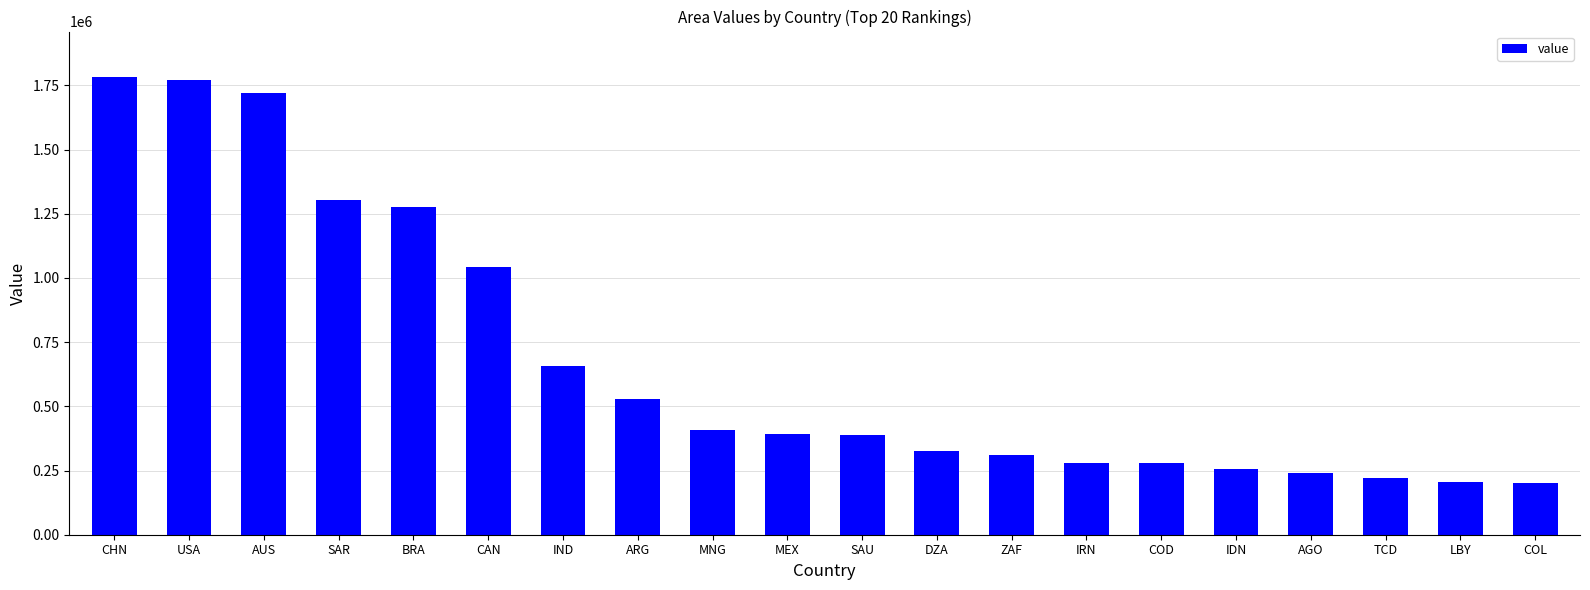

What position from the left is TCD?

18